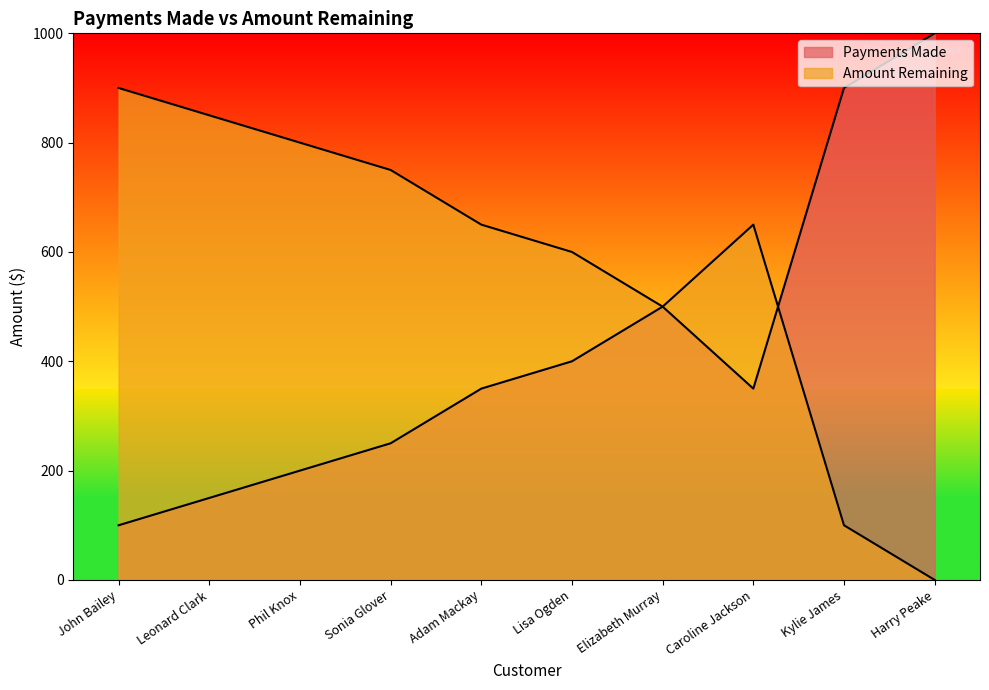

What is the approximate value of Payments Made at Lisa Ogden?

400